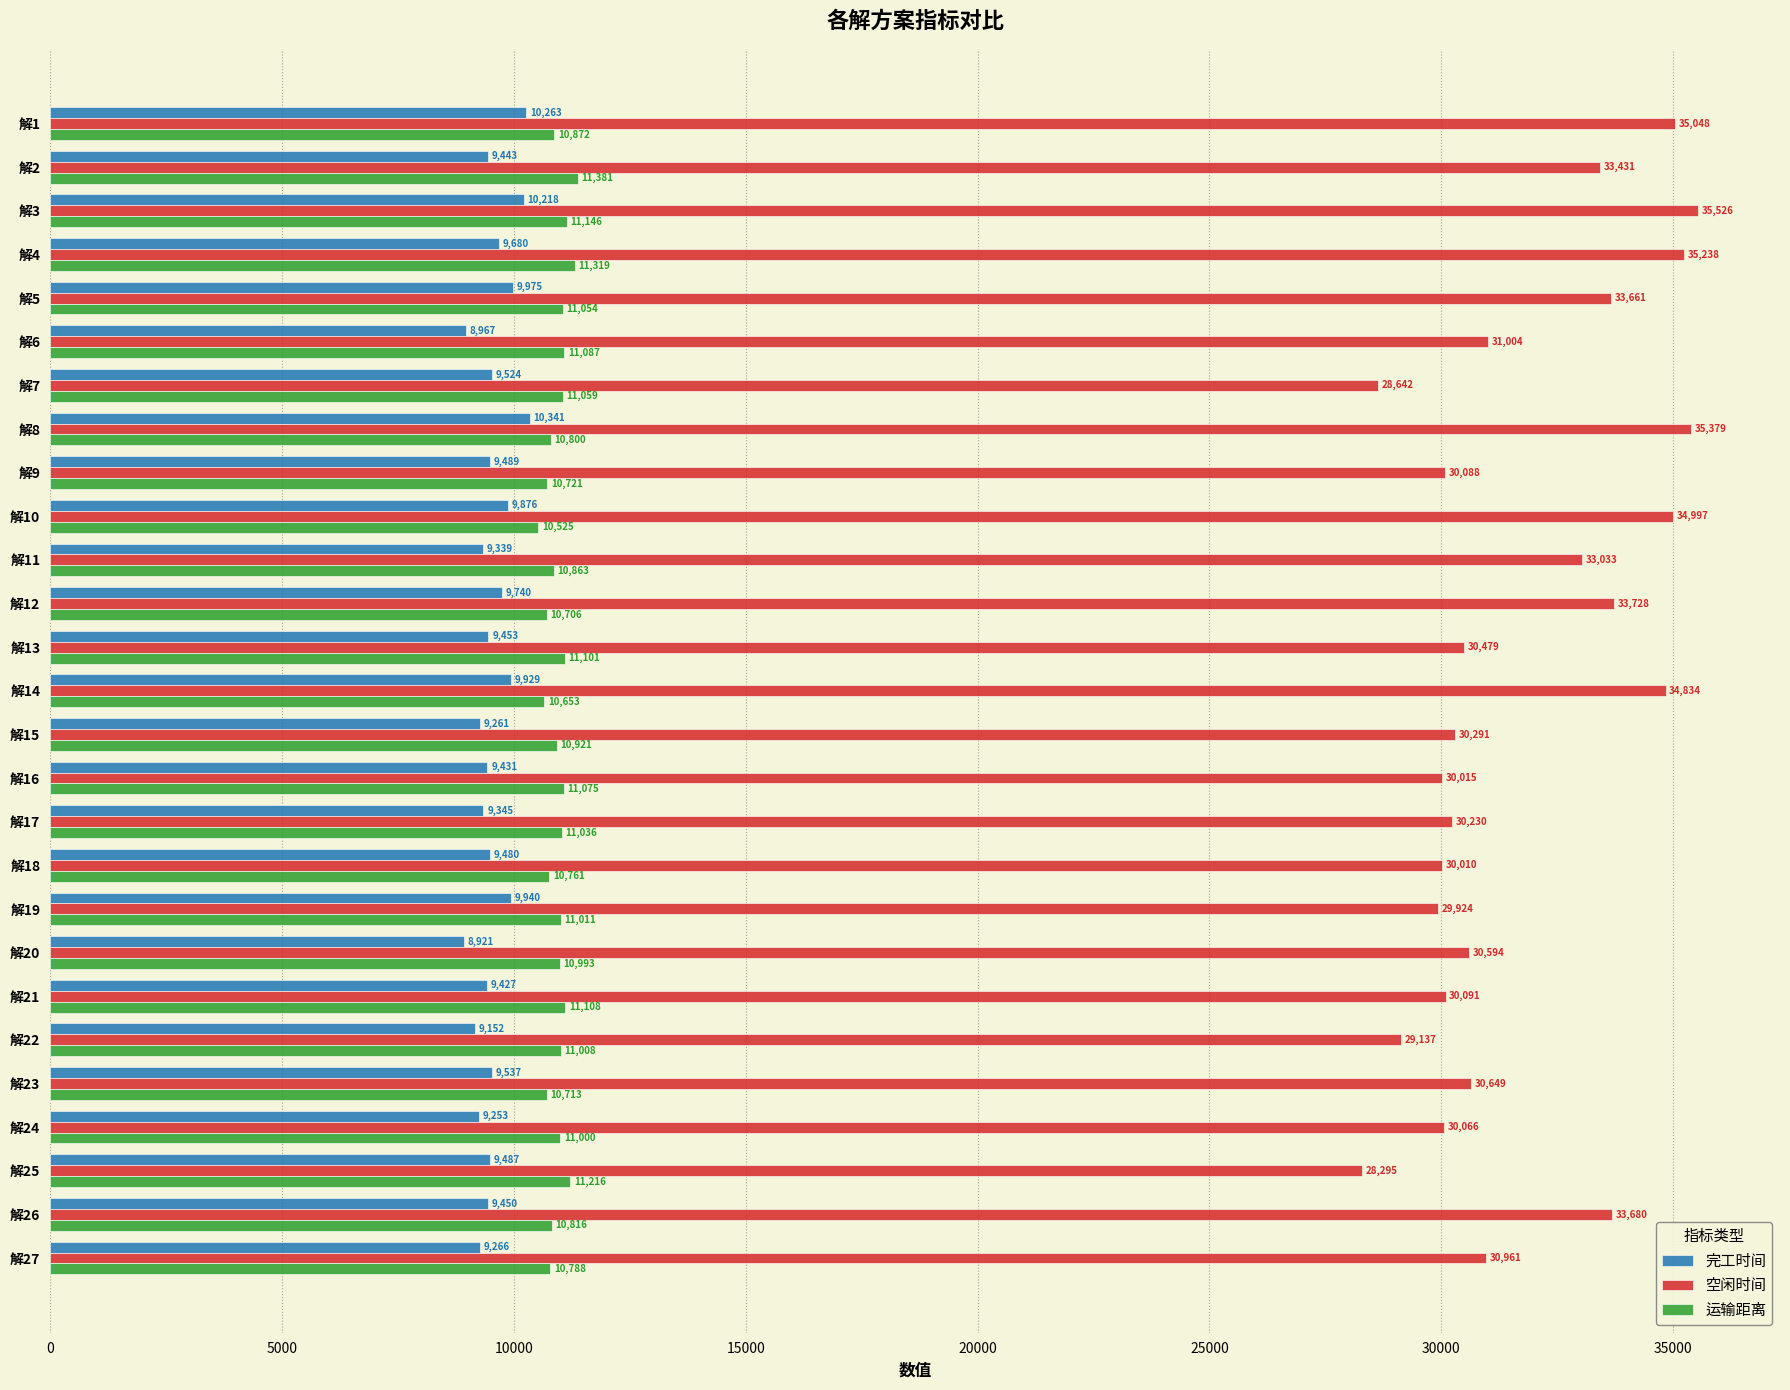

Which series has the largest total across all categories?

空闲时间